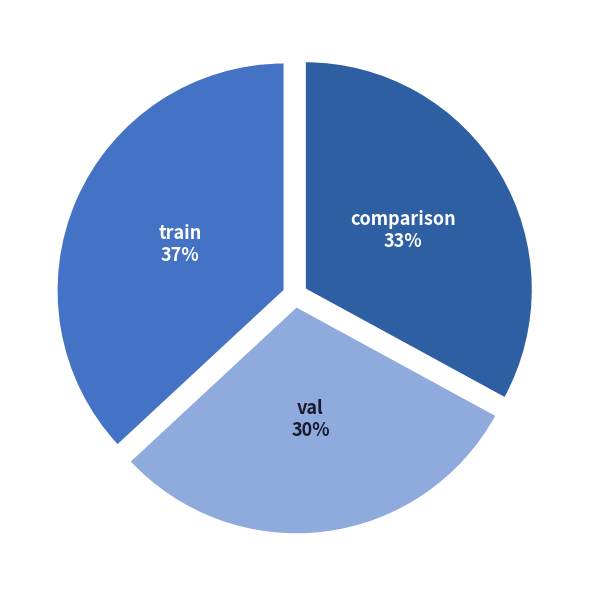

True or false: train accounts for 42% of the total.

False